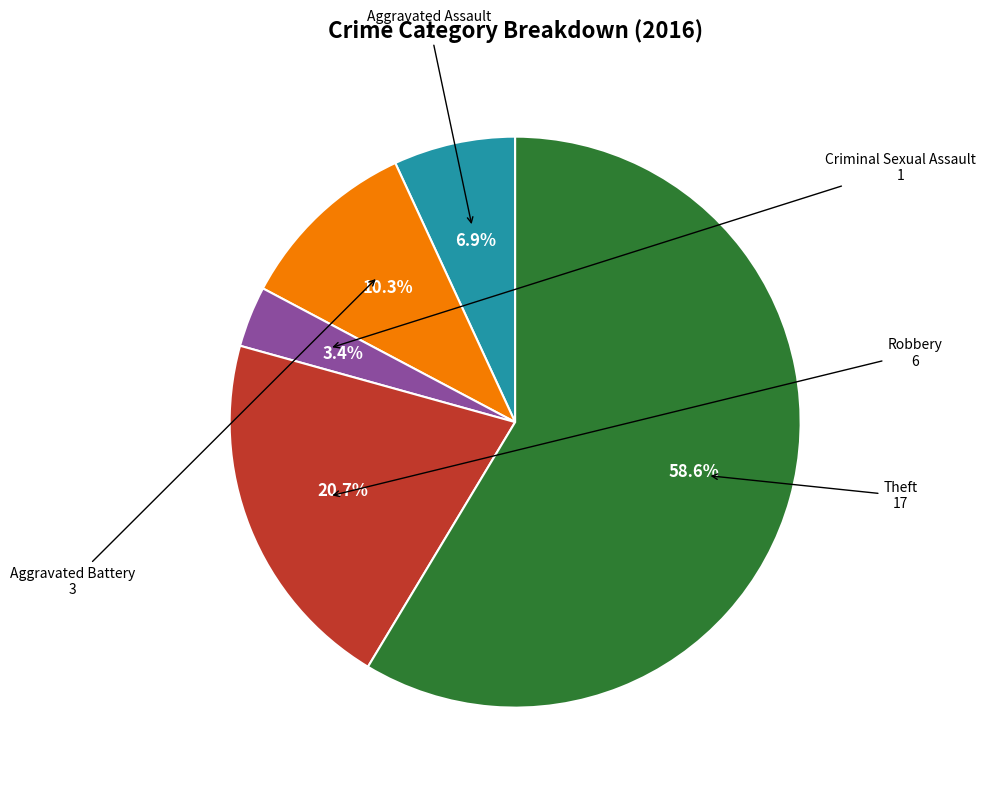

Is there any slice that represents more than half of the pie?

Yes